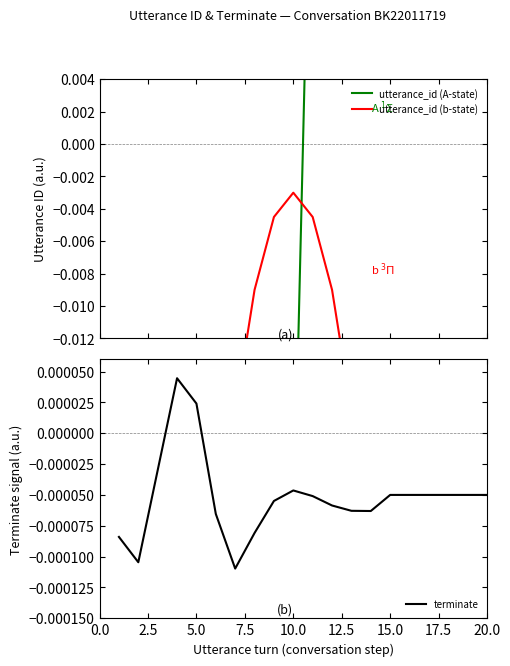

At which label is terminate closest to 0?

5.0